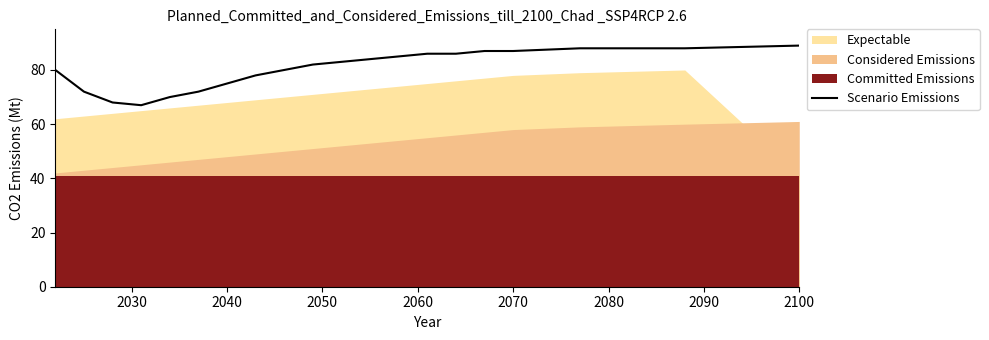

What is the sum of all values?

1607